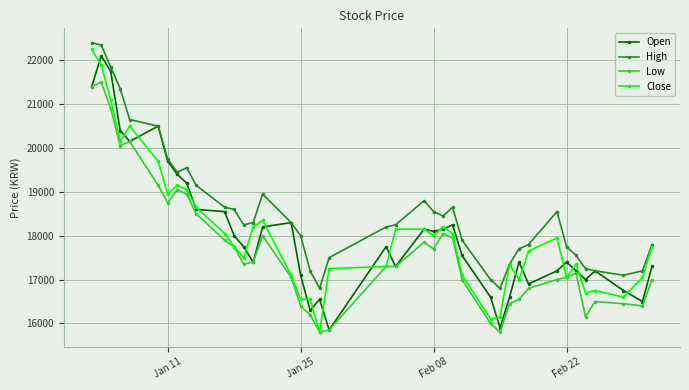

What is the value of the Close point at the 15th from the left?

18350